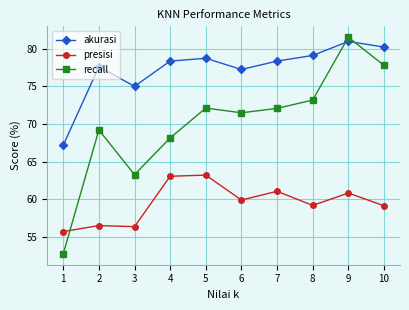

How many values in the akurasi series are below 78?

4